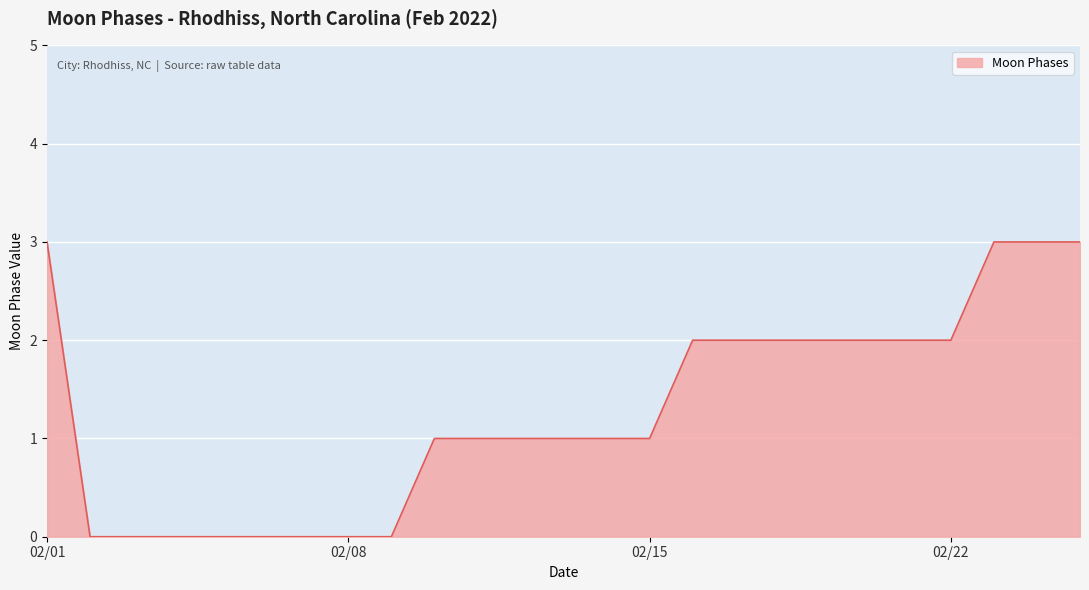

What is the greatest value displayed?

3